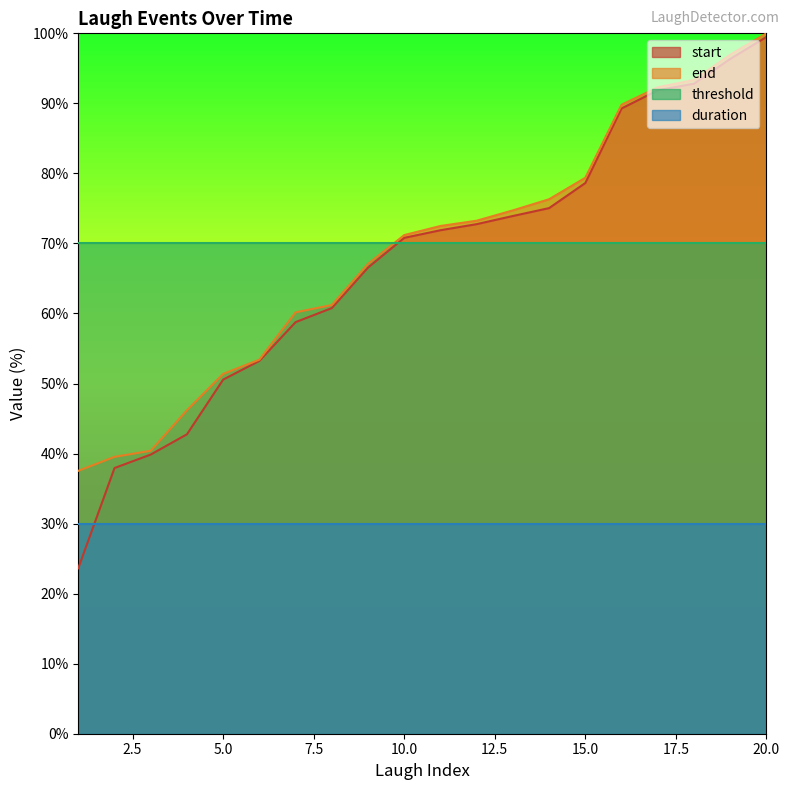

What is the minimum value for start?

23.6